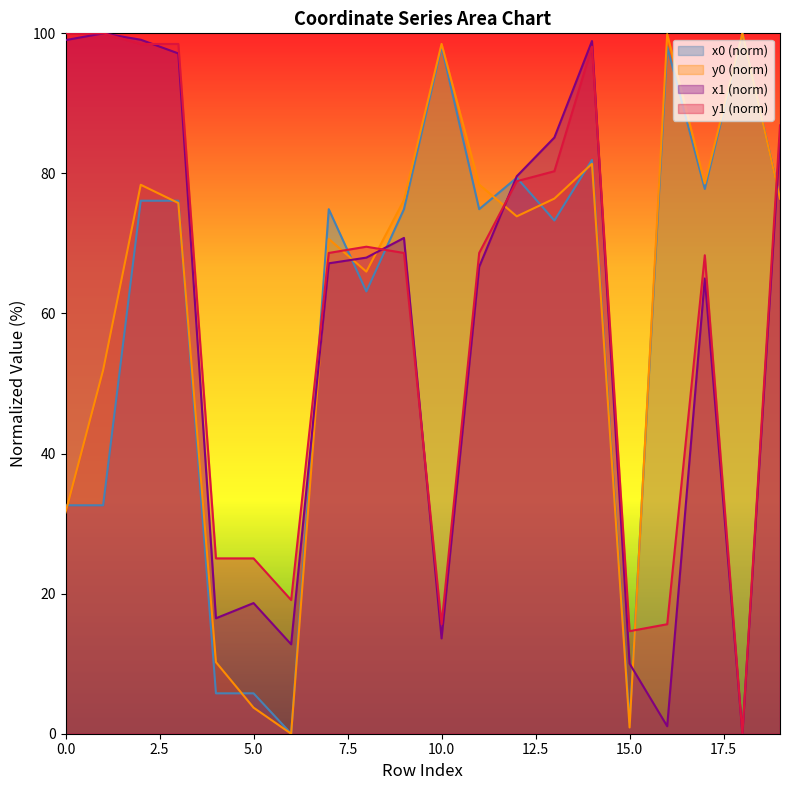

The value of y1 (norm) at 0.0 is 64.8. True or false?

False